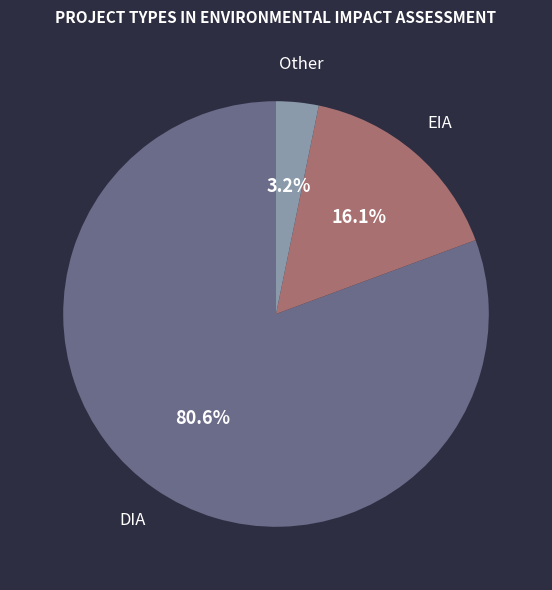

To the nearest percent, what is the average slice percentage?

33%